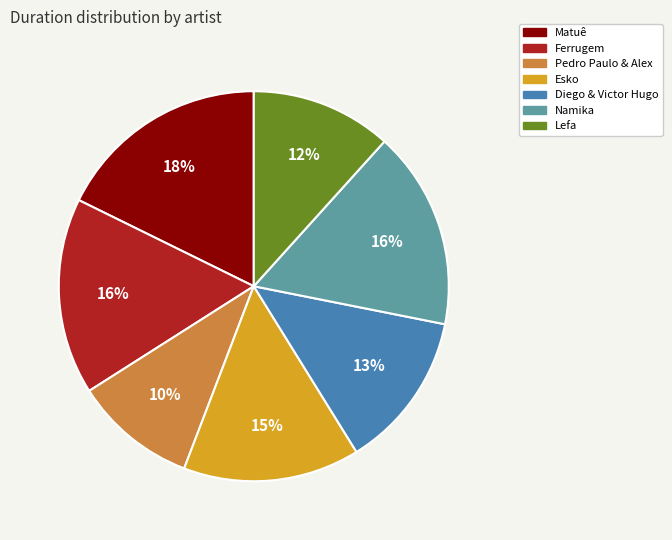

To the nearest percent, what is the difference between the Pedro Paulo & Alex and Lefa slice percentages?

2%